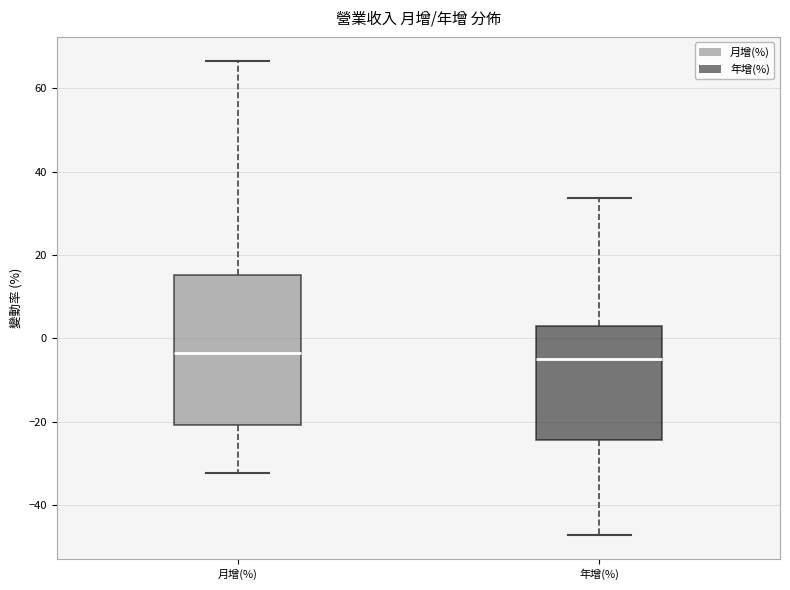

Reading left to right, read every box against the y-axis: the position of its median line, the range the box covers, and the ends of its whiskers. The values are not printed on the chart, so give them approximately, as read against the axis.

月增(%): median -4, box -20 to 16, whiskers -32 to 66
年增(%): median -4, box -24 to 2, whiskers -48 to 34